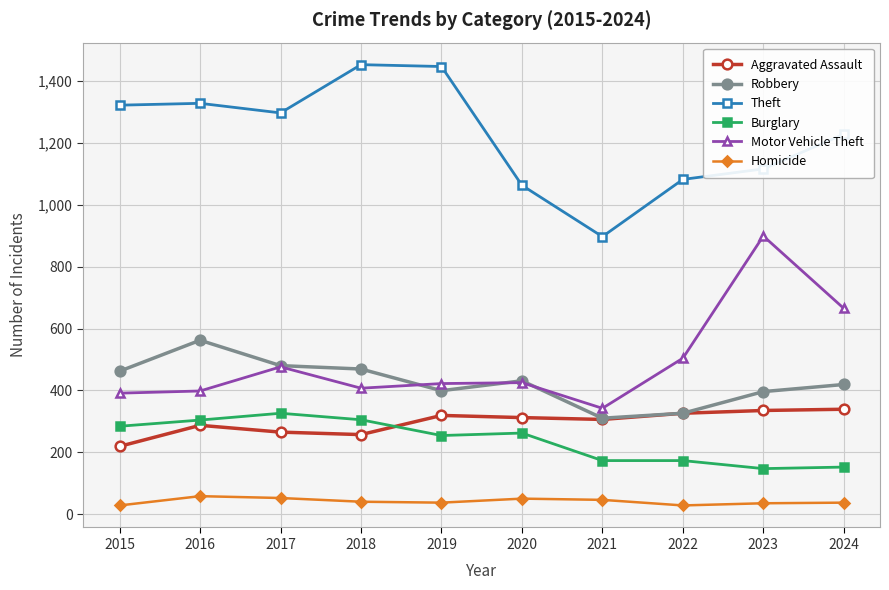

The value of Robbery at 2024 is 262. True or false?

False